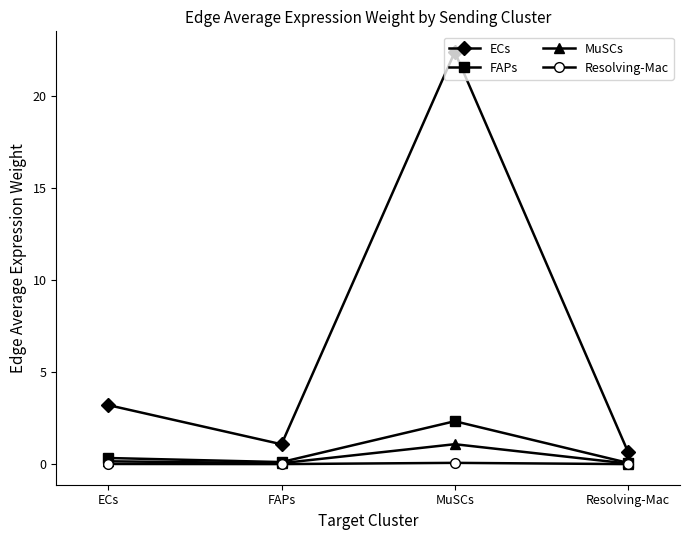

Which category has the highest value across all series?

MuSCs